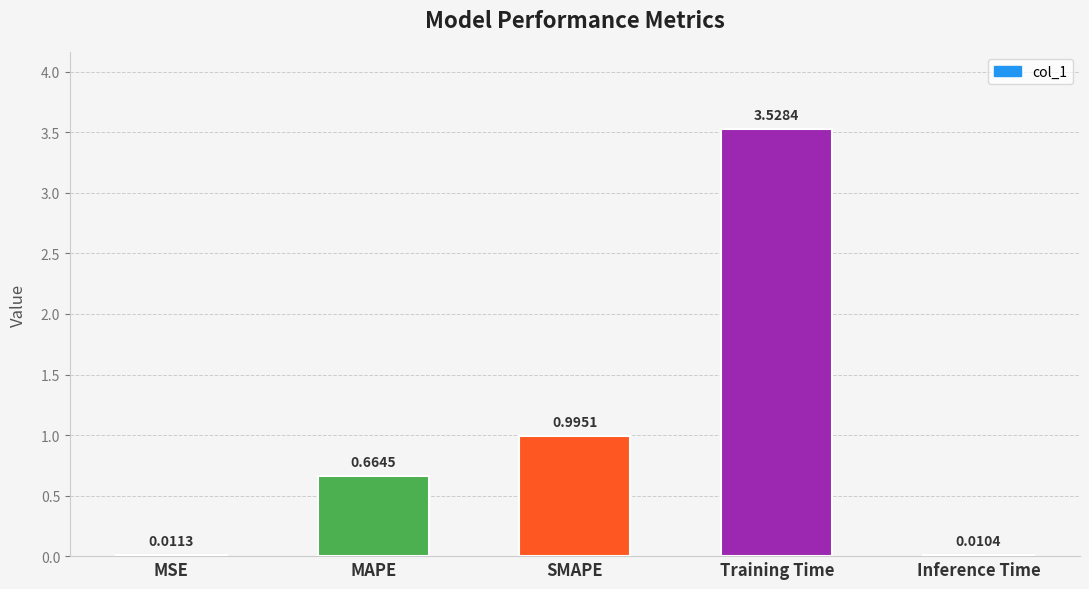

Where is the data nearest to the value 1?

SMAPE